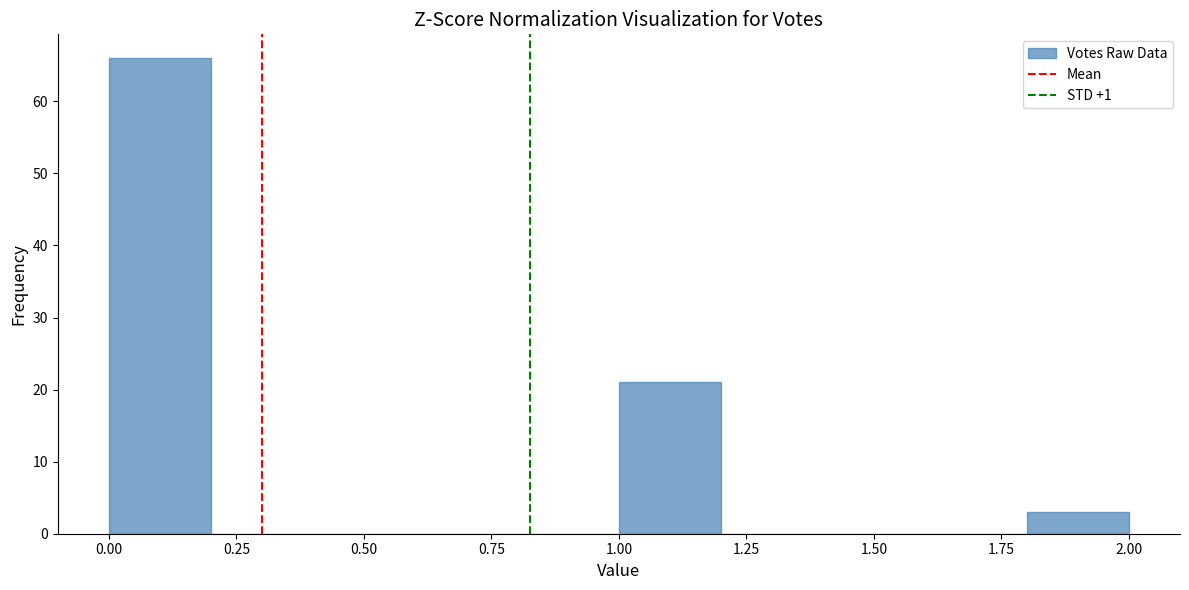

Reading left to right, transcribe this chart: for each bar, give the range it covers on the x-axis and its height. The values are not printed on the chart, so give them approximately, as read against the axis.

0.0 to 0.2: 66
0.2 to 0.4: 0
0.4 to 0.6: 0
0.6 to 0.8: 0
0.8 to 1.0: 0
1.0 to 1.2: 21
1.2 to 1.4: 0
1.4 to 1.6: 0
1.6 to 1.8: 0
1.8 to 2.0: 3